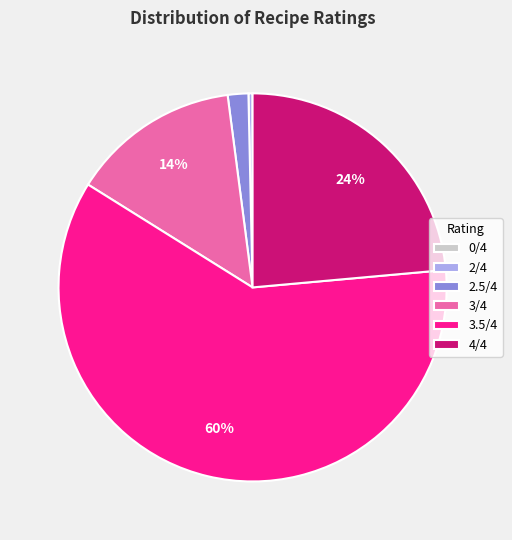

To the nearest percent, what is the difference between the largest and smallest slice percentages?

60%